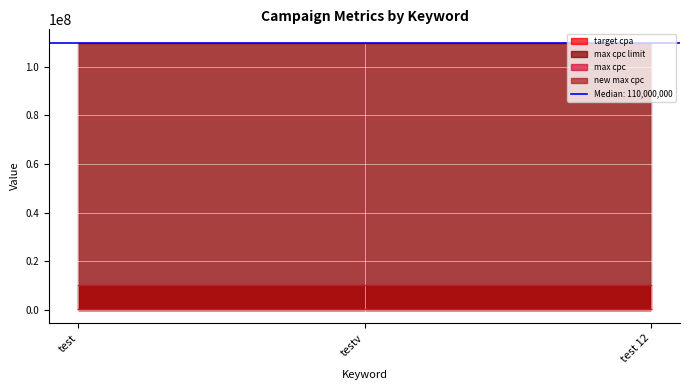

At how many categories does at least one series exceed 58446688?

3